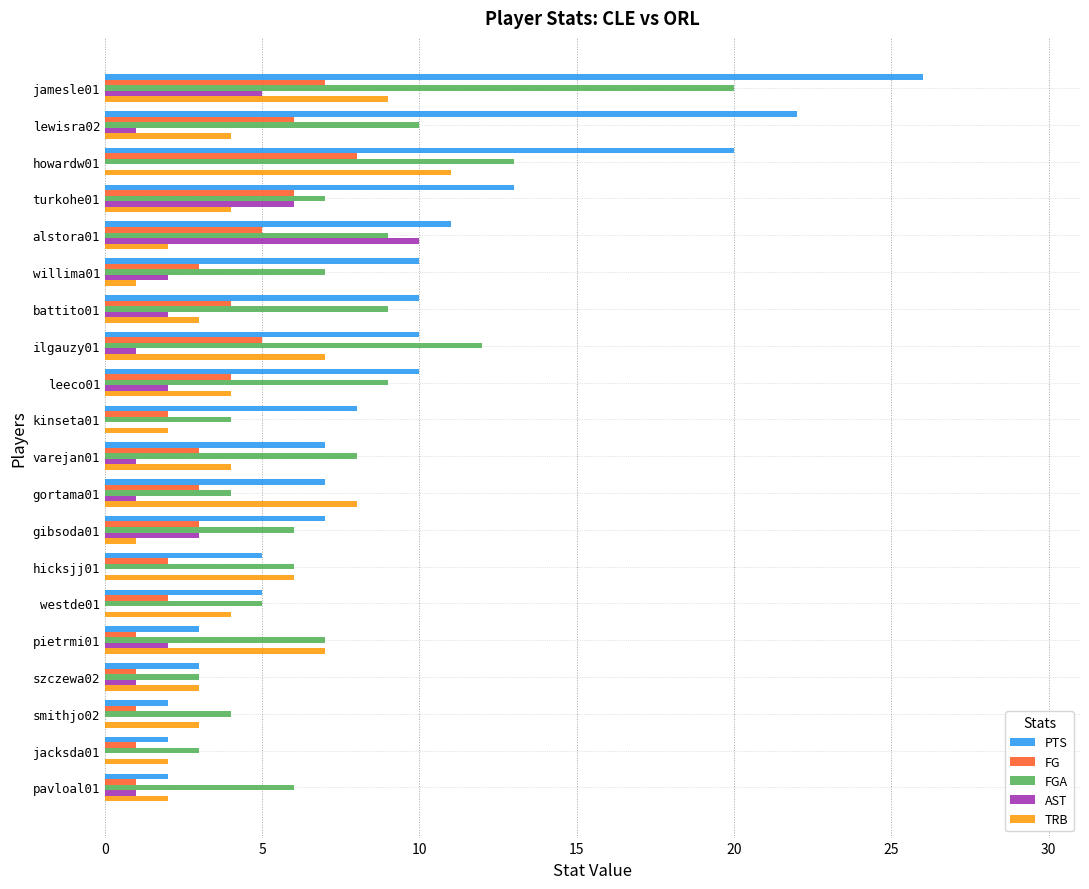

How many series are shown in this chart?

5